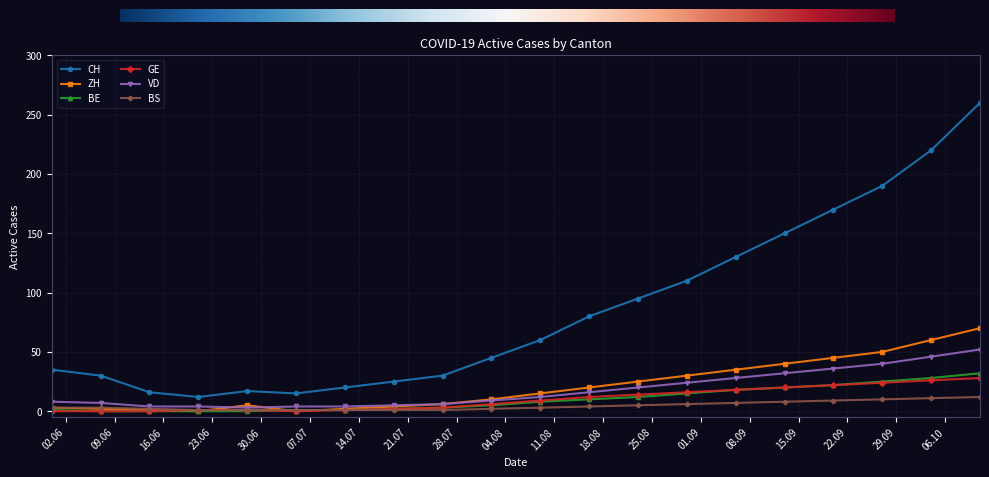

True or false: CH and GE cross at least once.

False